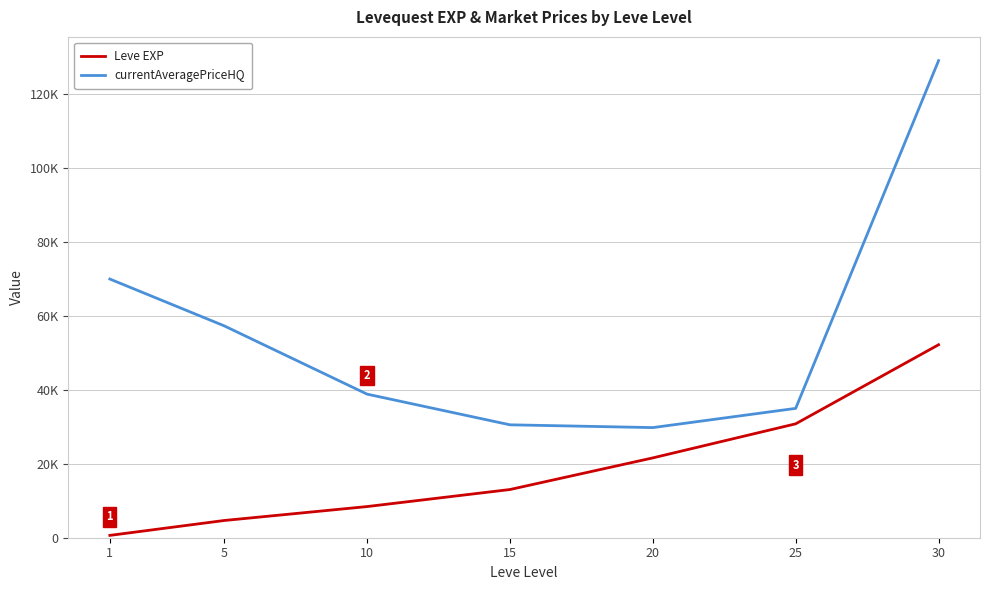

Which category has the lowest value across all series?

1